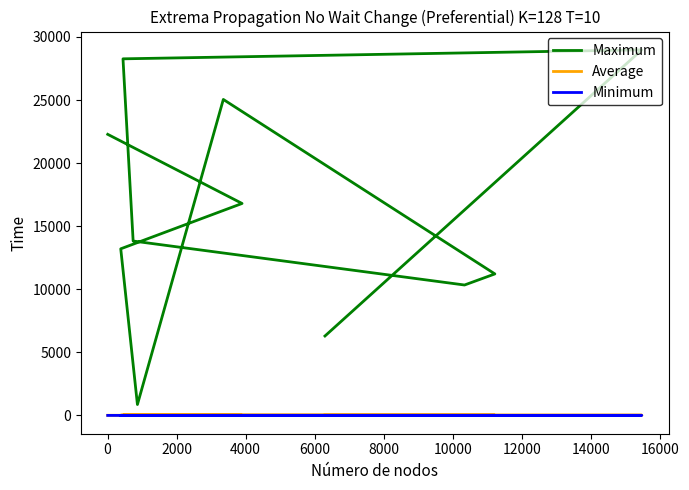

What is the spread (max minus min) of values at 6000?

25040.0